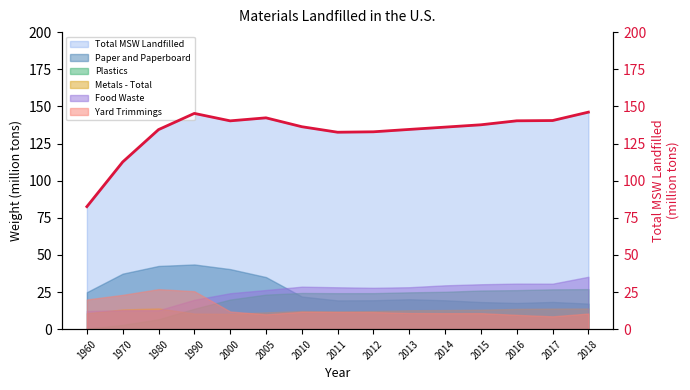

The chart shows a value of 235.8 at 2012. True or false?

False